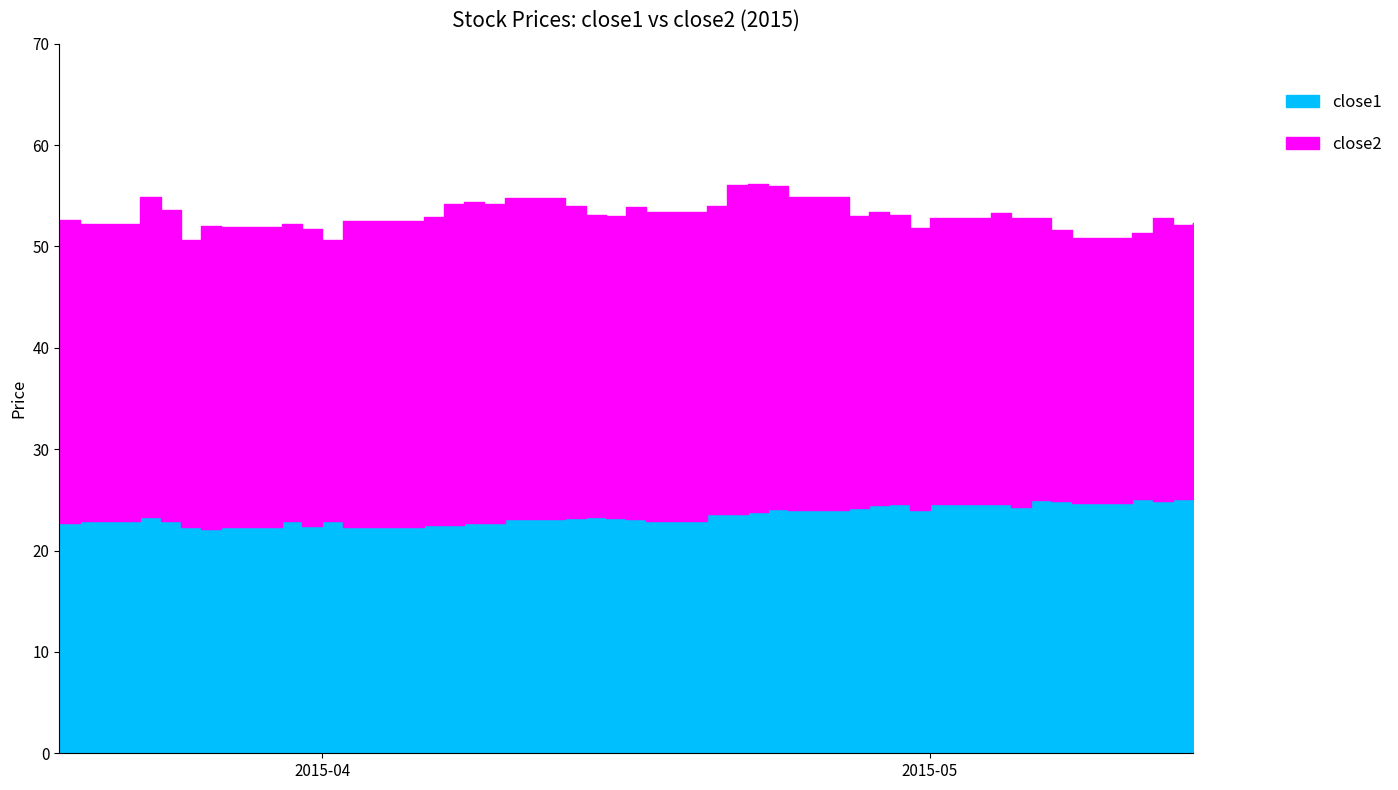

What is the difference between the highest and lowest values at 35?

26.1